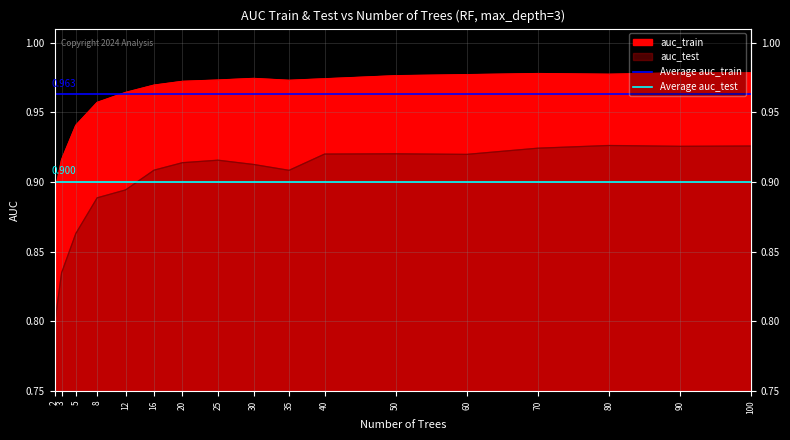

List the series in order of their overall mean, lowest first.

Average auc_test, Average auc_train